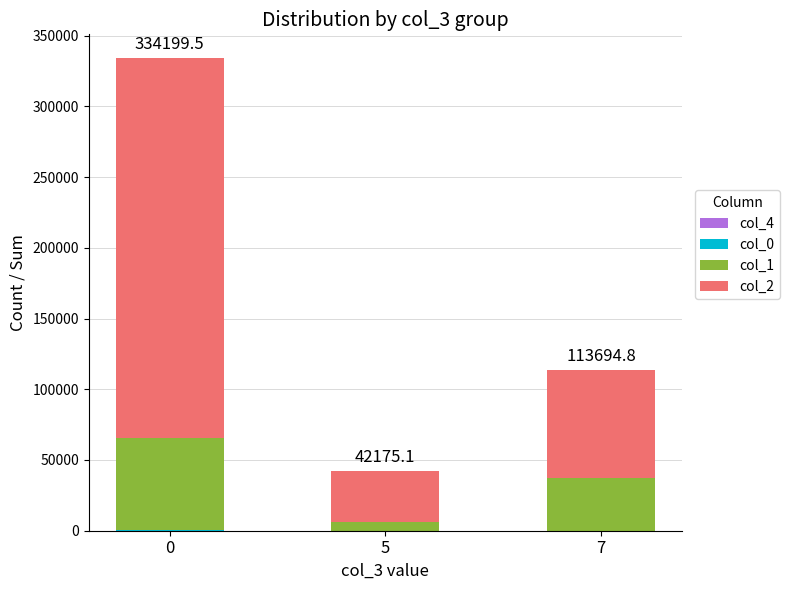

The col_0 series shows 52.7 at 5. True or false?

False